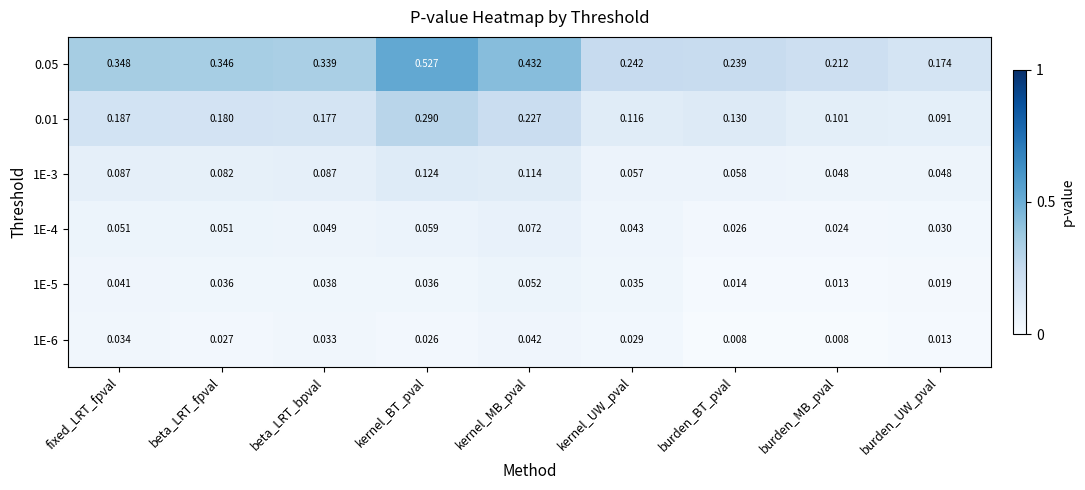

Rank the categories by 0.01 value from highest to lowest.

kernel_BT_pval, kernel_MB_pval, fixed_LRT_fpval, beta_LRT_fpval, beta_LRT_bpval, burden_BT_pval, kernel_UW_pval, burden_MB_pval, burden_UW_pval